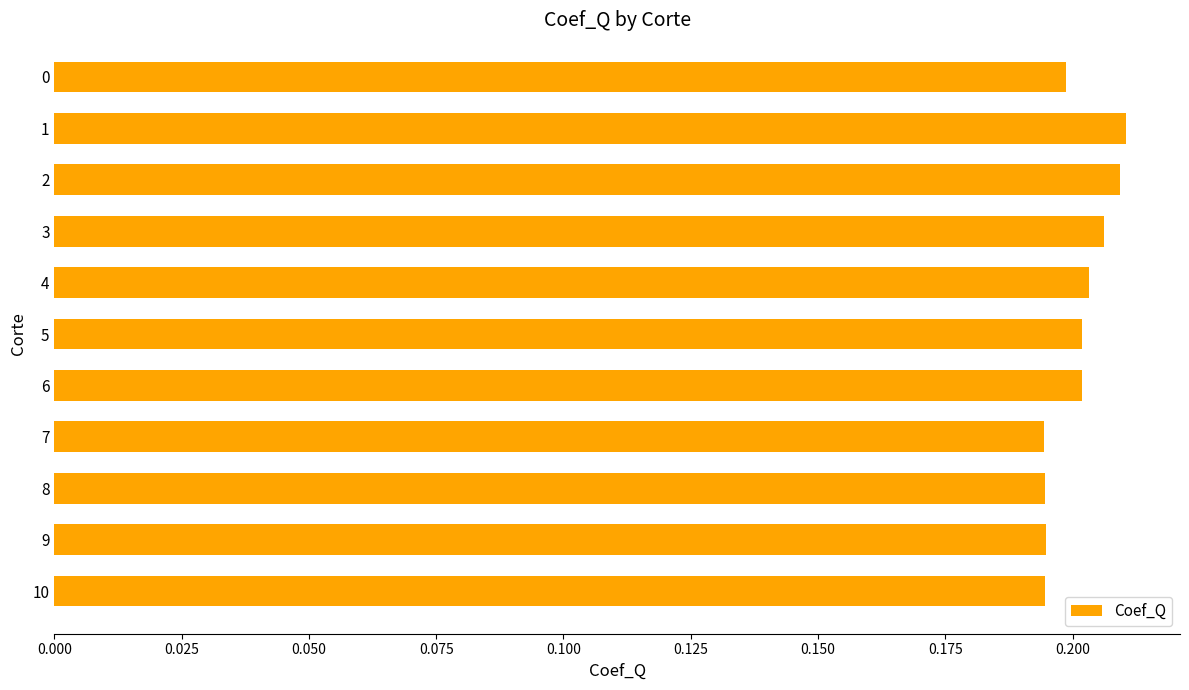

What is the sum of all values?

2.2